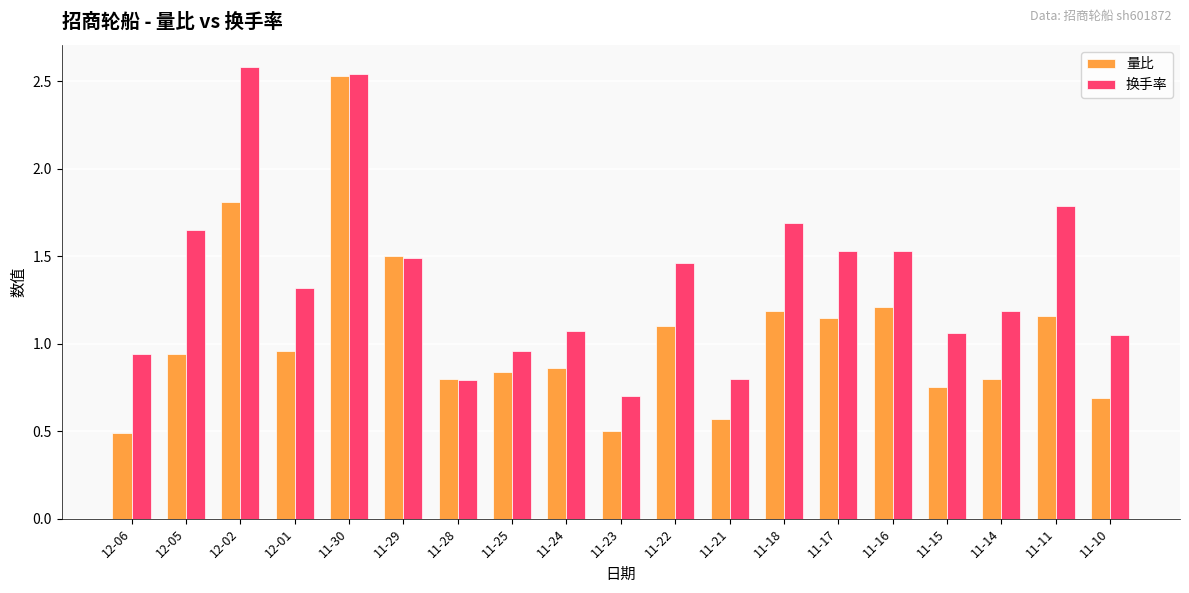

What is the label of the 11th bar from the right?

11-24